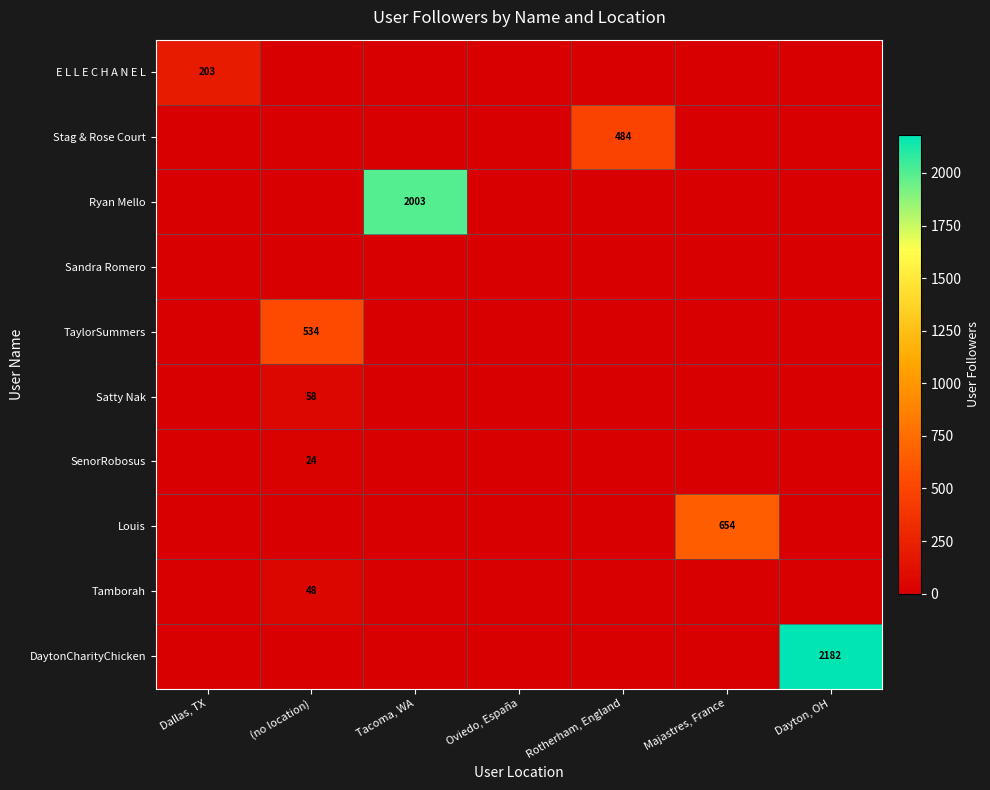

The value of Stag & Rose Court at Rotherham, England is 484. True or false?

True